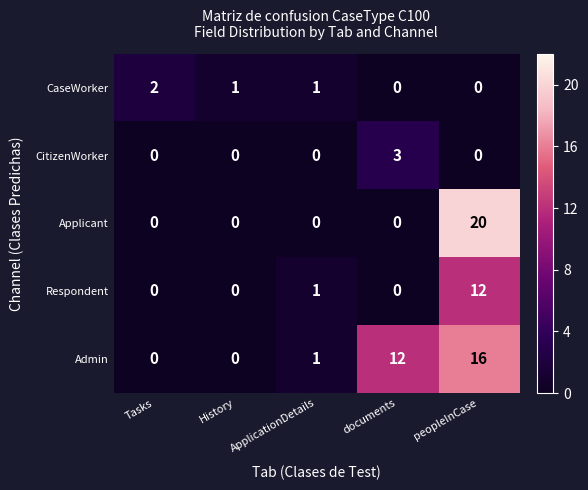

What is the sum of the Respondent values at peopleInCase and documents?

12